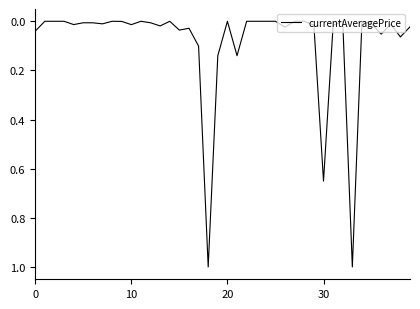

What is the difference between the maximum and minimum values?

1.0